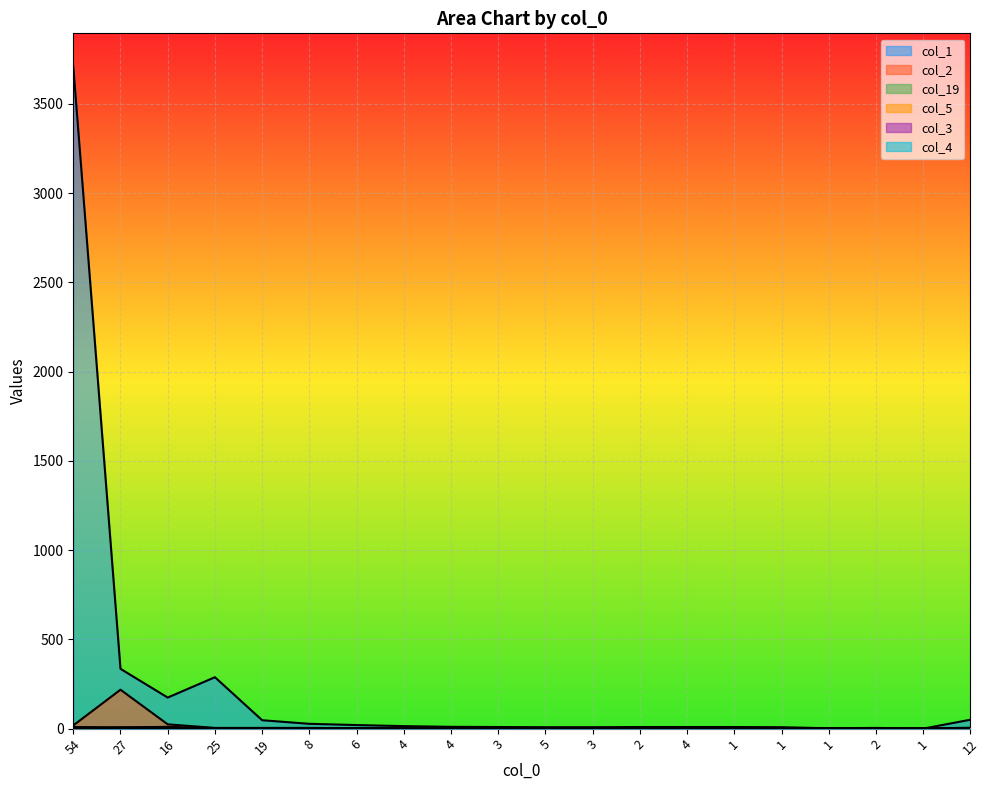

In col_5, how many points are higher than both neighbors (excluding endpoints)?

3